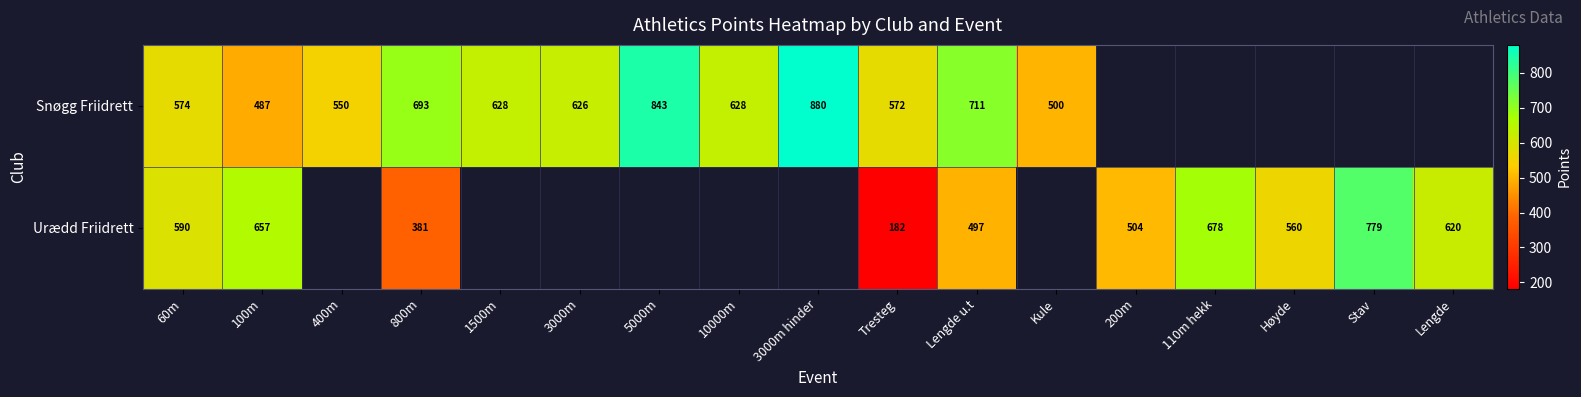

At how many categories does at least one series exceed 445?

17